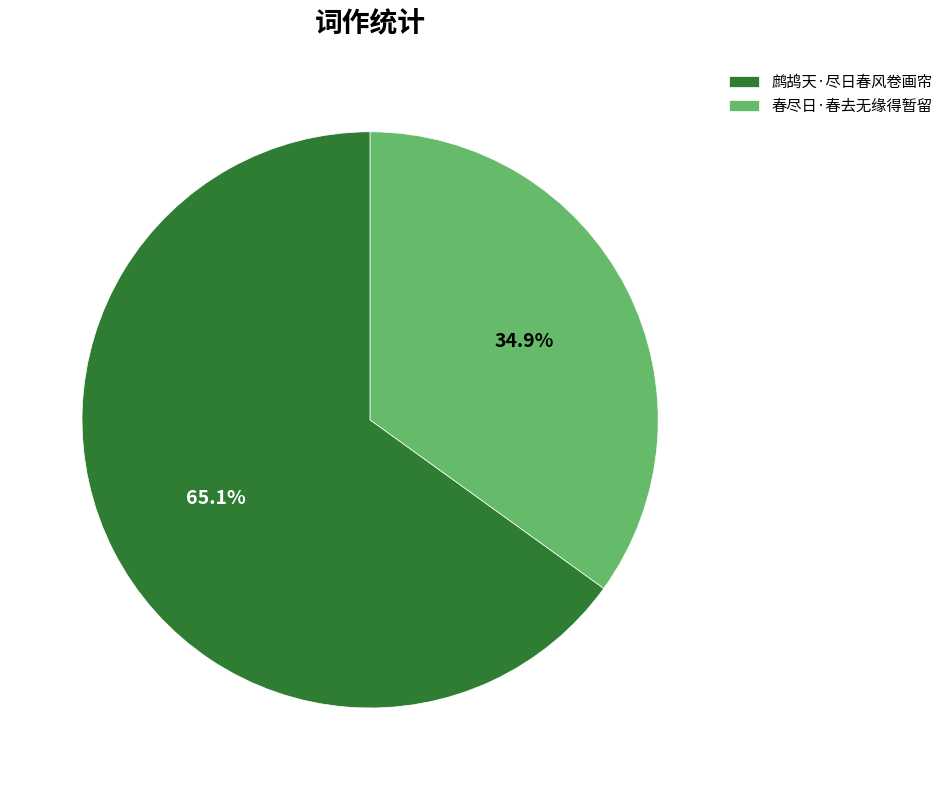

To the nearest percent, what portion does 鹧鸪天·尽日春风卷画帘 represent?

65%